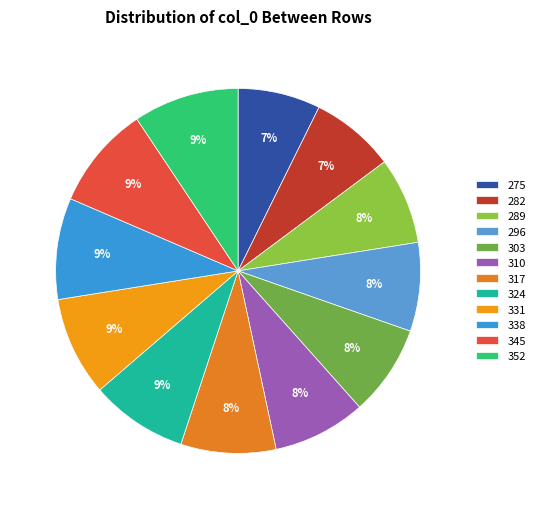

How many slices are in this pie chart?

12